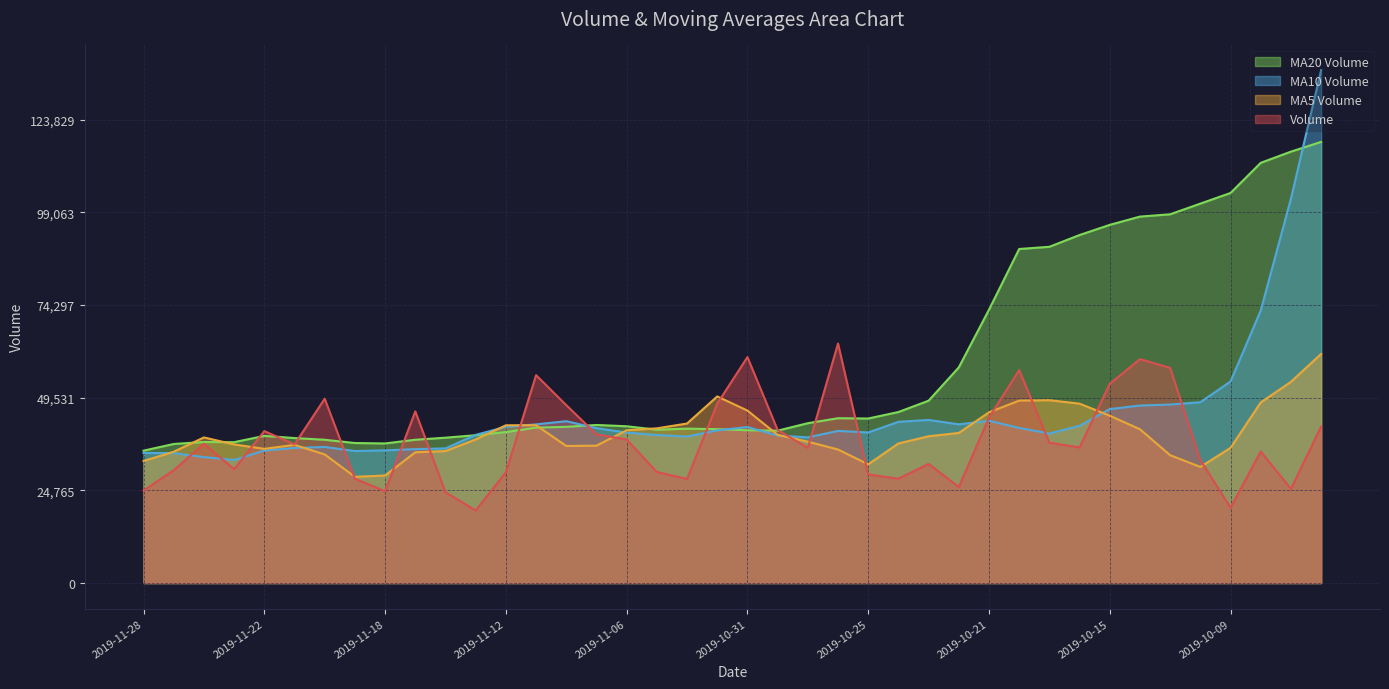

At which category does v_ma5 reach its first local valley?

2019-11-22